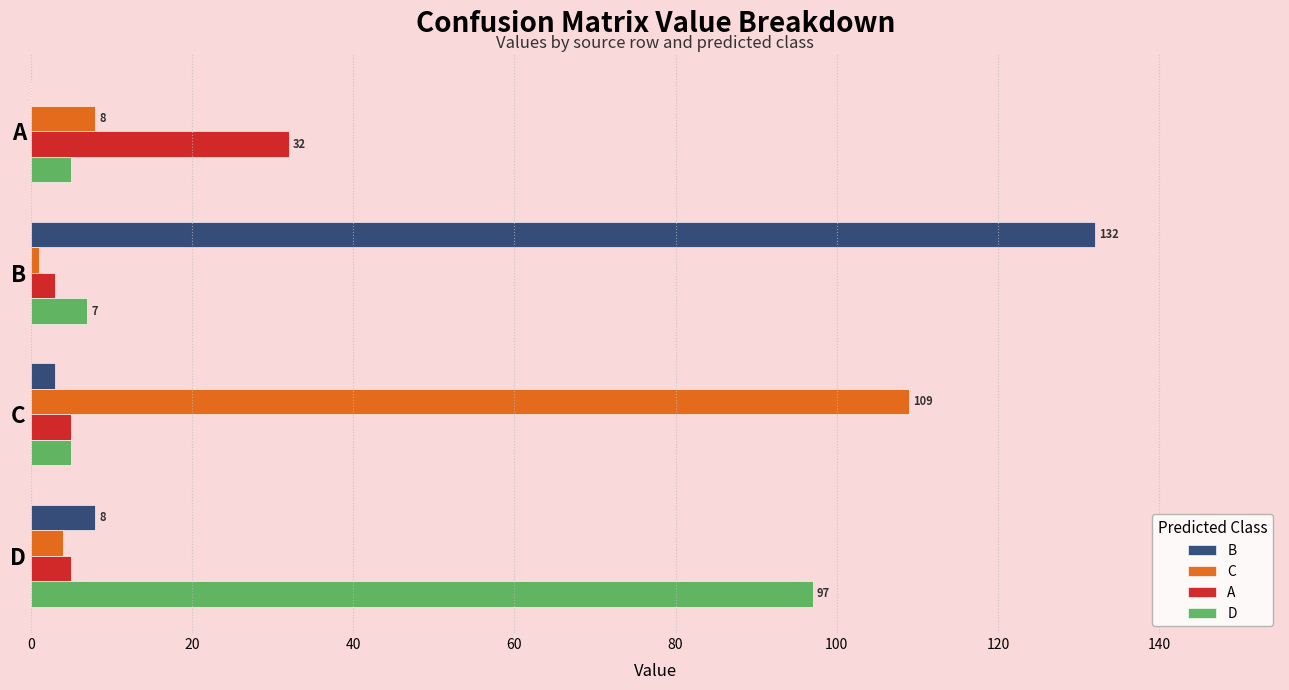

Where is B nearest to the value 66?

D